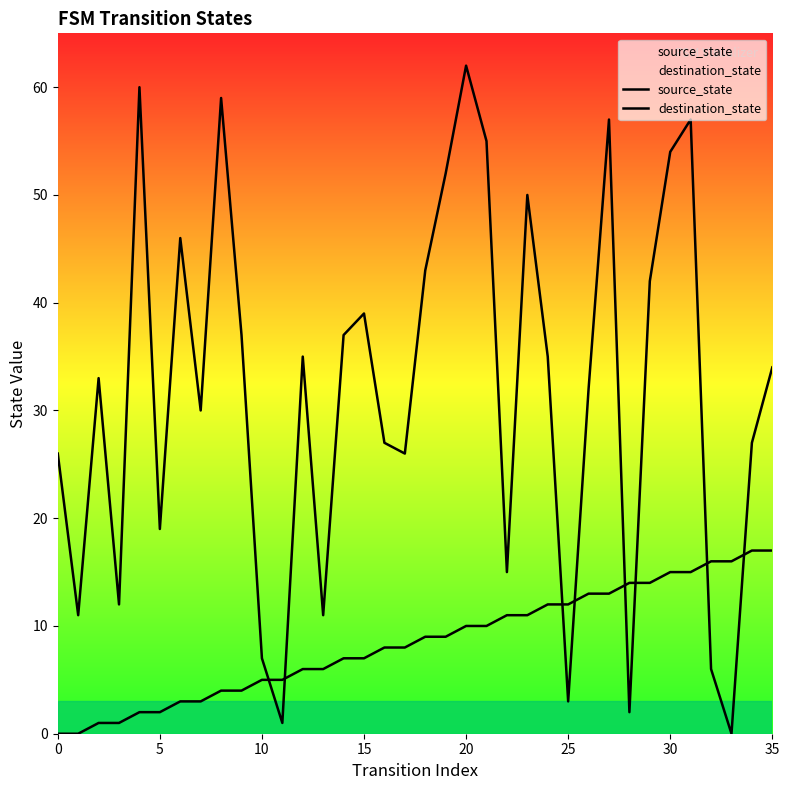

How many lines are shown in the chart?

2